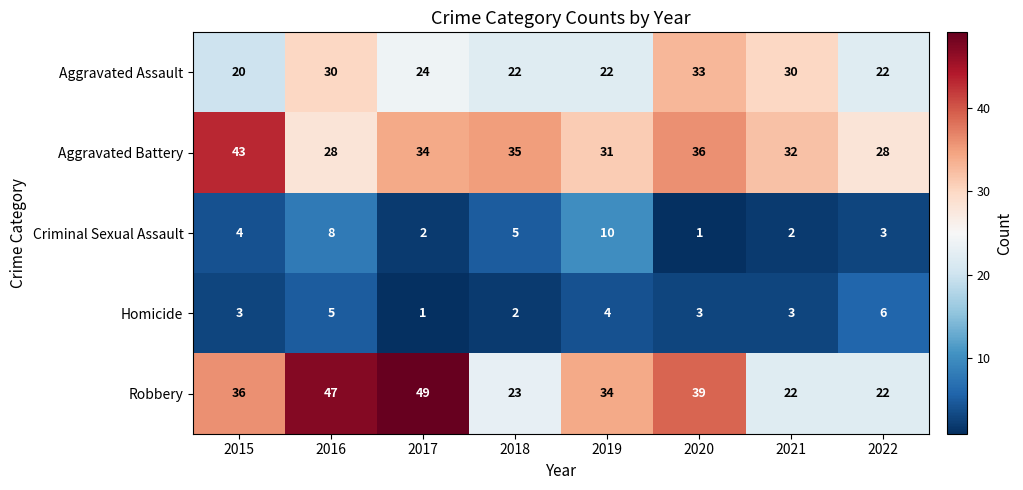

What is the sum of the Aggravated Assault values at 2021 and 2022?

52